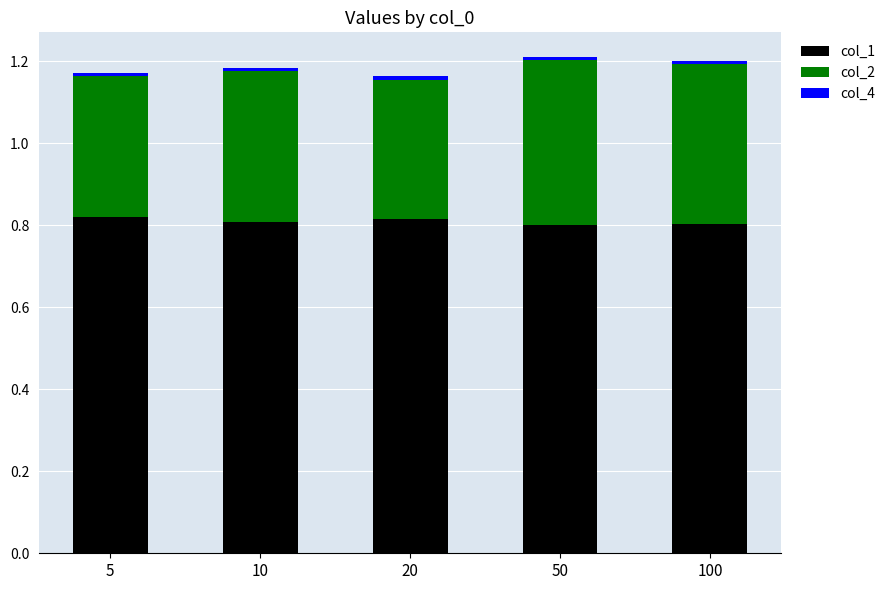

What is the sum of all col_1 values?

4.0